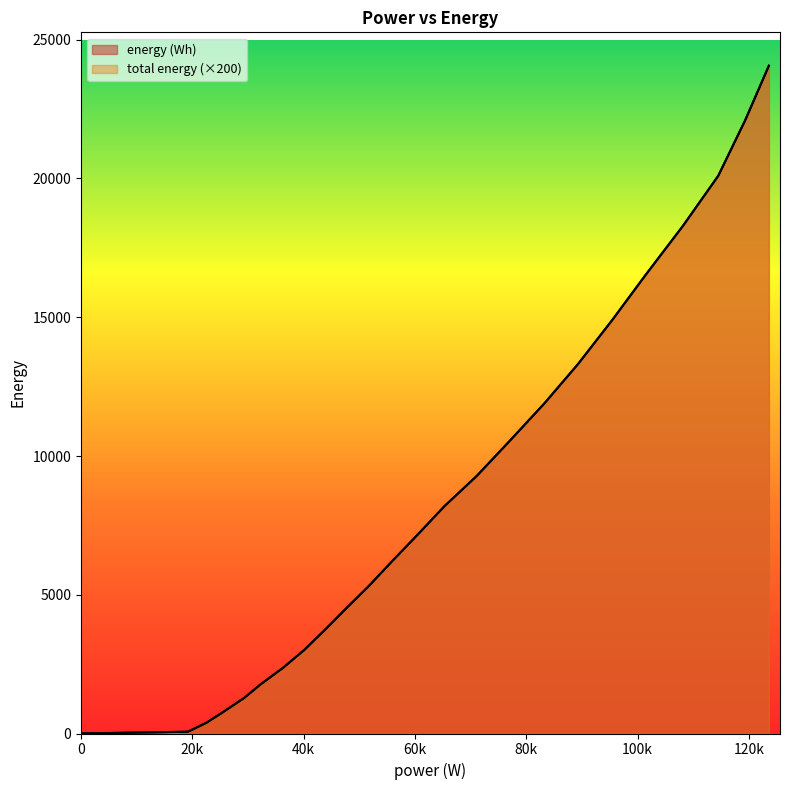

Reading left to right, extract all data points from this chart.

energy (Wh): 0=0.0	0=0.0	0=0.0	0=0.0	0=0.0	0=0.0	0=0.0	0=0.0	0=0.0	0=0.0	0=0.0	0=0.0	0=0.0	0=0.0	0=0.0	0=0.0	0=0.0	19200=64.0	22500=384.0	25500=768.0	29300=1280.0	32400=1792.0	36300=2368.0	40100=3008.0	43700=3712.0	47500=4480.0	51700=5312.0	55900=6208.0	60500=7168.0	65300=8192.0	71100=9280.0	77100=10560.0	83300=11904.0	89300=13312.0	95500=14912.0	101400=16512.0	108200=18304.0	114500=20096.0	119300=22080.0	123600=24064.0
total energy: 0=0.0	0=0.0	0=0.0	0=0.0	0=0.0	0=0.0	0=0.0	0=0.0	0=0.0	0=0.0	0=0.0	0=0.0	0=0.0	0=0.0	0=0.0	0=0.0	0=0.0	19200=64.0	22500=384.0	25500=768.0	29300=1280.0	32400=1792.0	36300=2368.0	40100=3008.0	43700=3712.0	47500=4480.0	51700=5312.0	55900=6208.0	60500=7168.0	65300=8192.0	71100=9280.0	77100=10560.0	83300=11904.0	89300=13312.0	95500=14912.0	101400=16512.0	108200=18304.0	114500=20096.0	119300=22080.0	123600=24064.0